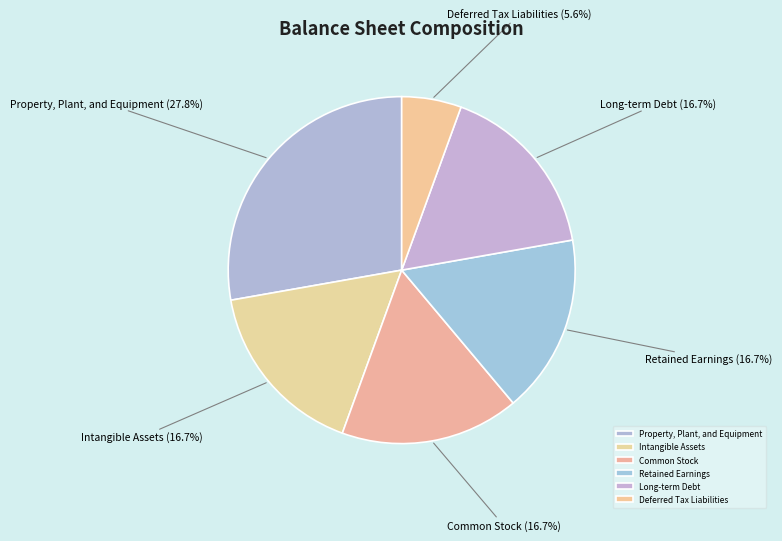

To the nearest percent, what percentage of the pie is Intangible Assets?

17%